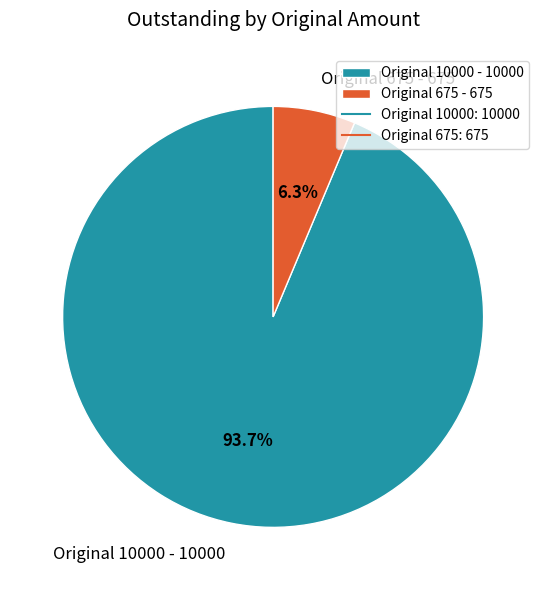

Combined, do Original 10000 - 10000 and Original 675 - 675 account for over 50%?

Yes